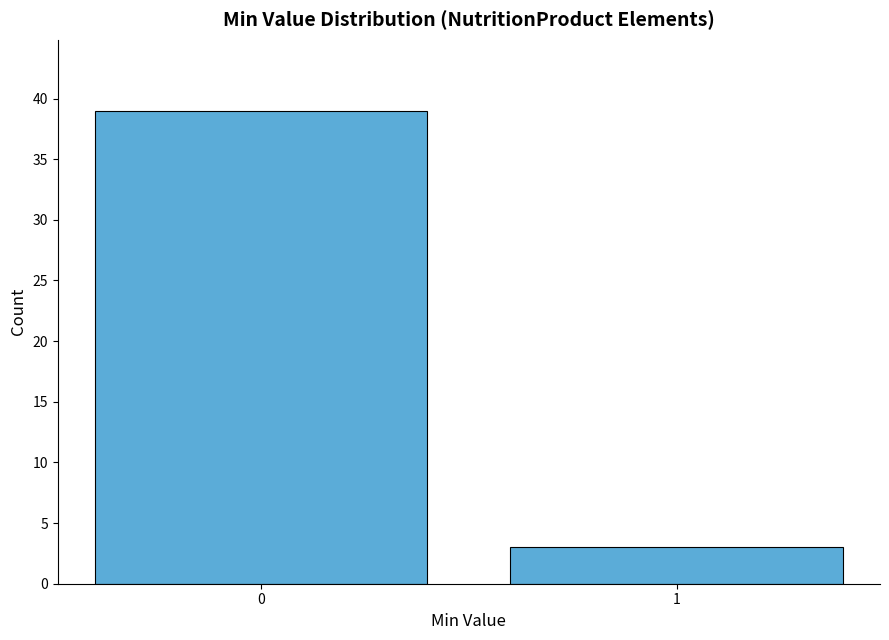

Reading left to right, list all the values displayed in this chart.

39	3